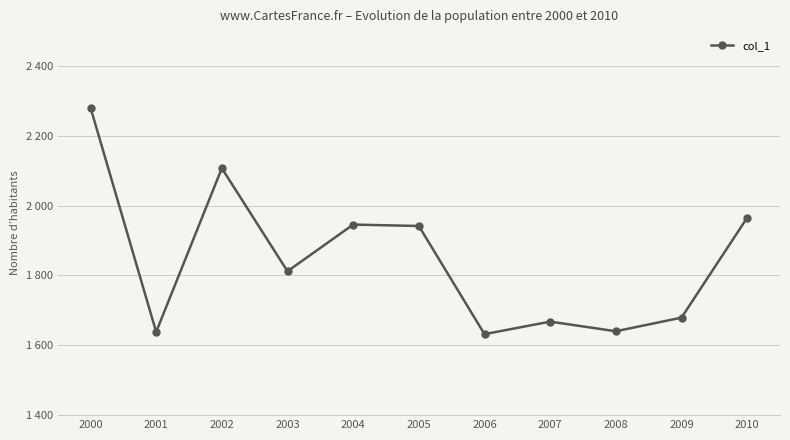

Reading left to right, what are all the values shown in this chart?

2000=2280.9	2001=1638.3	2002=2107.2	2003=1812.1	2004=1945.8	2005=1941.8	2006=1632.0	2007=1667.9	2008=1640.3	2009=1679.3	2010=1965.4